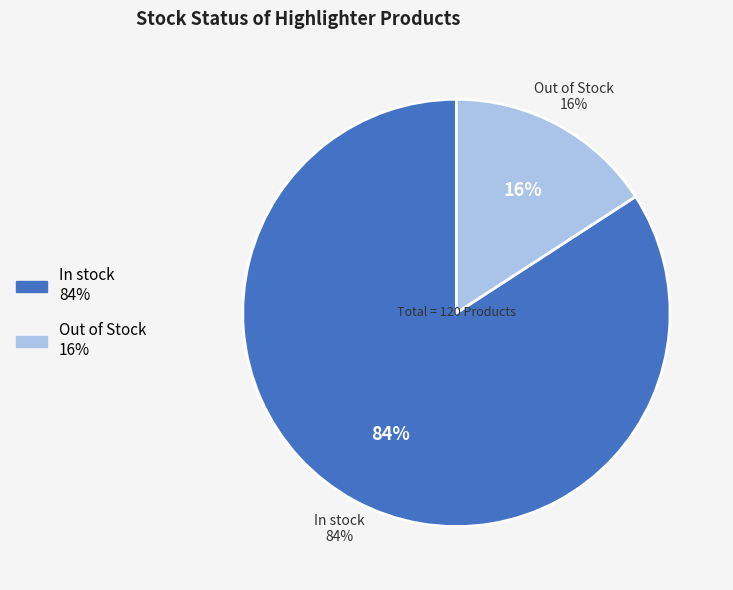

The Out of Stock slice represents 4% of the pie. True or false?

False